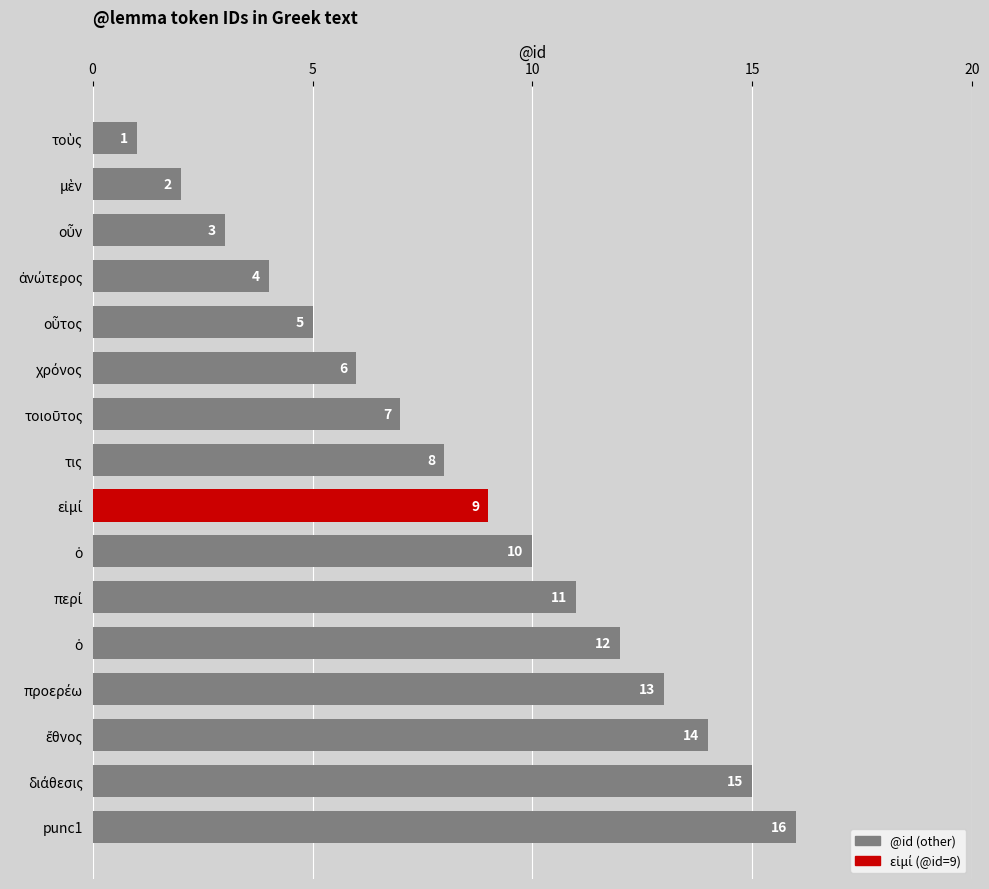

How many bars are there in total?

16